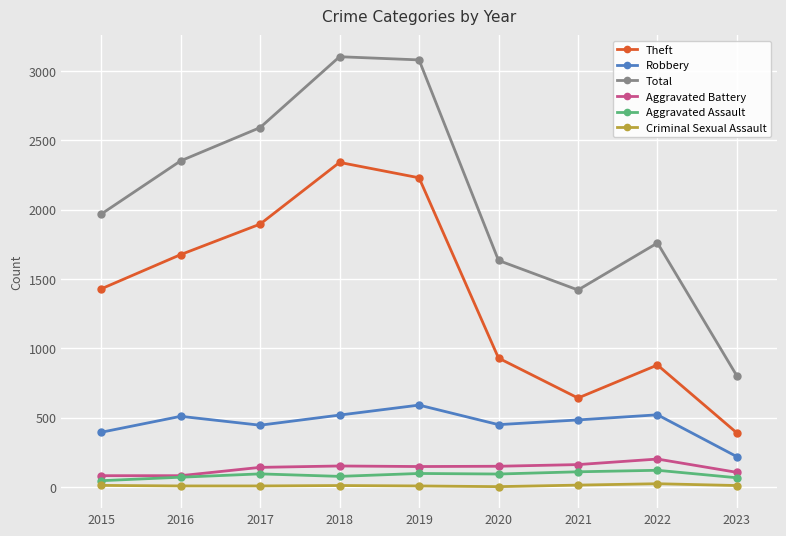

At which category does Total reach its first local valley?

2021